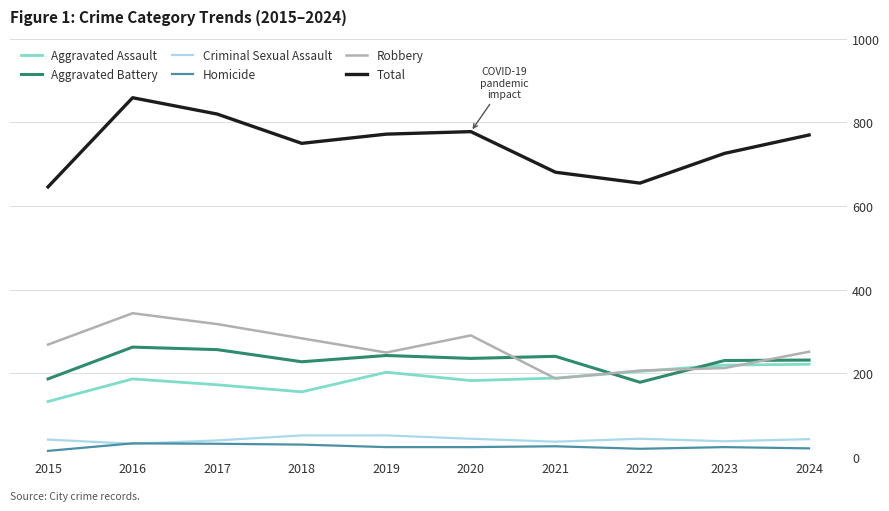

Does the chart have visible grid lines?

Yes